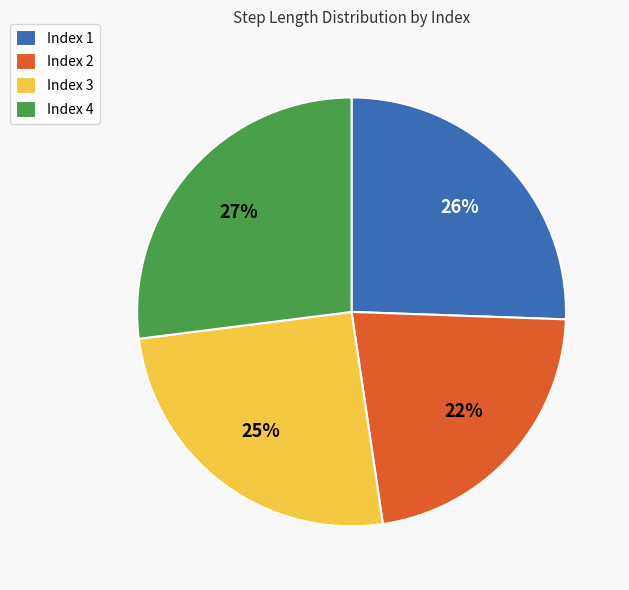

What percentage is the Index 4 slice, to the nearest percent?

27%